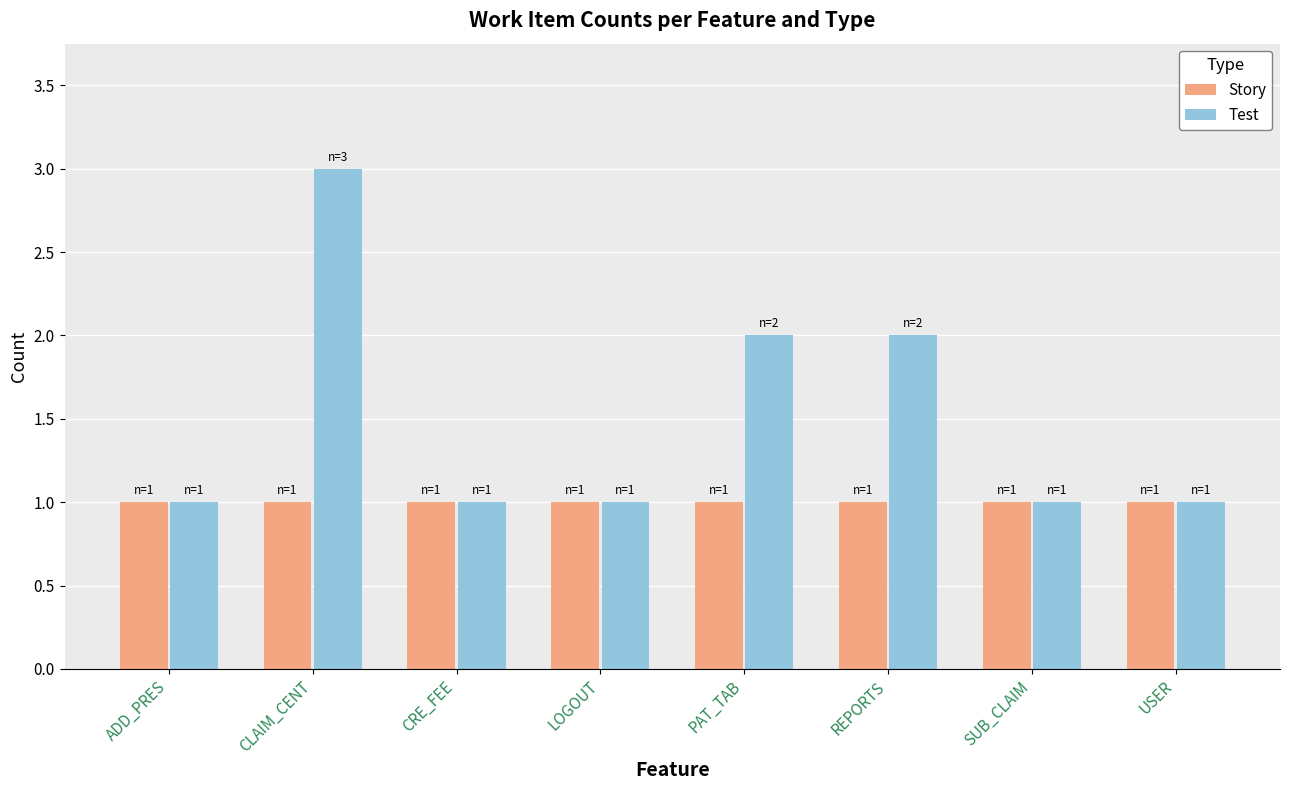

What is the label of the 1st bar from the left?

ADD_PRES